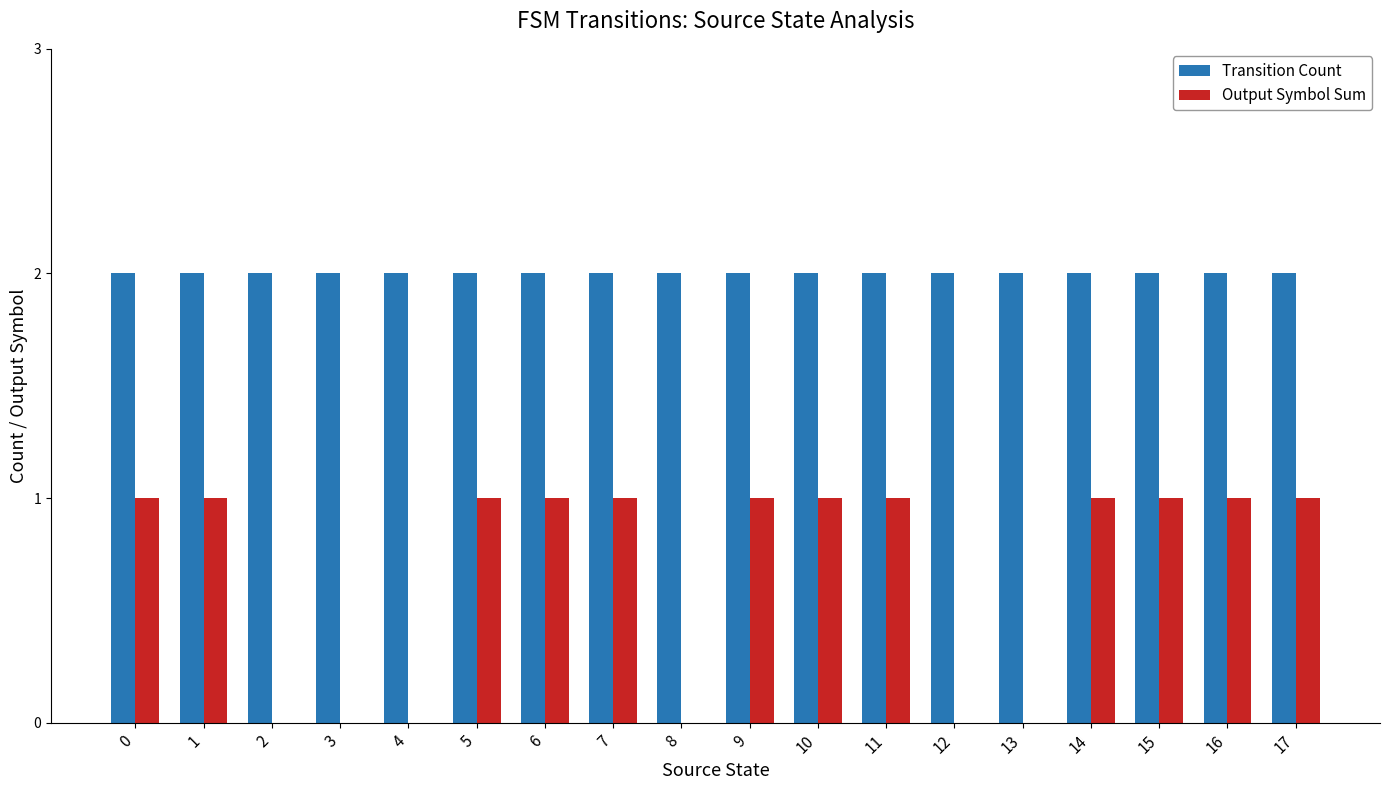

Which series has the largest total across all categories?

Transition Count